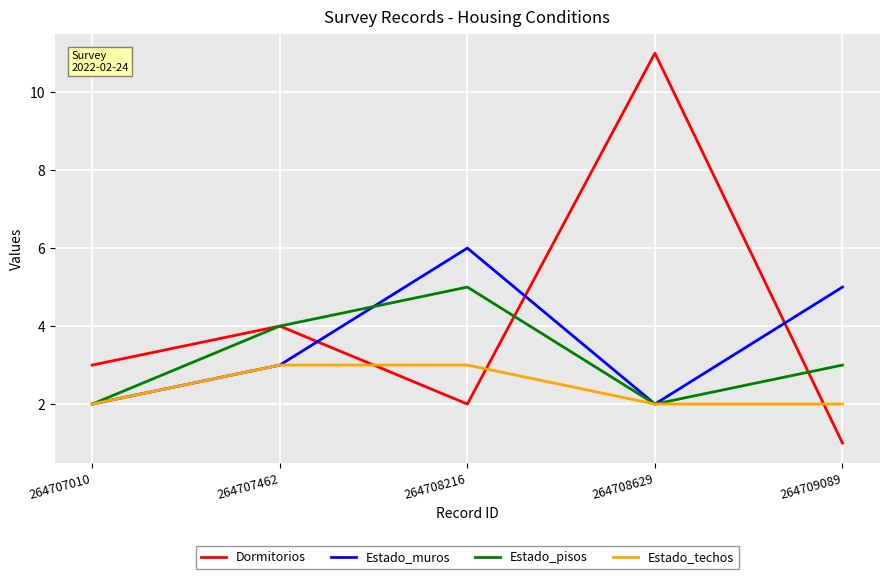

Which series changed the most between 264707462 and 264708216?

Estado_muros